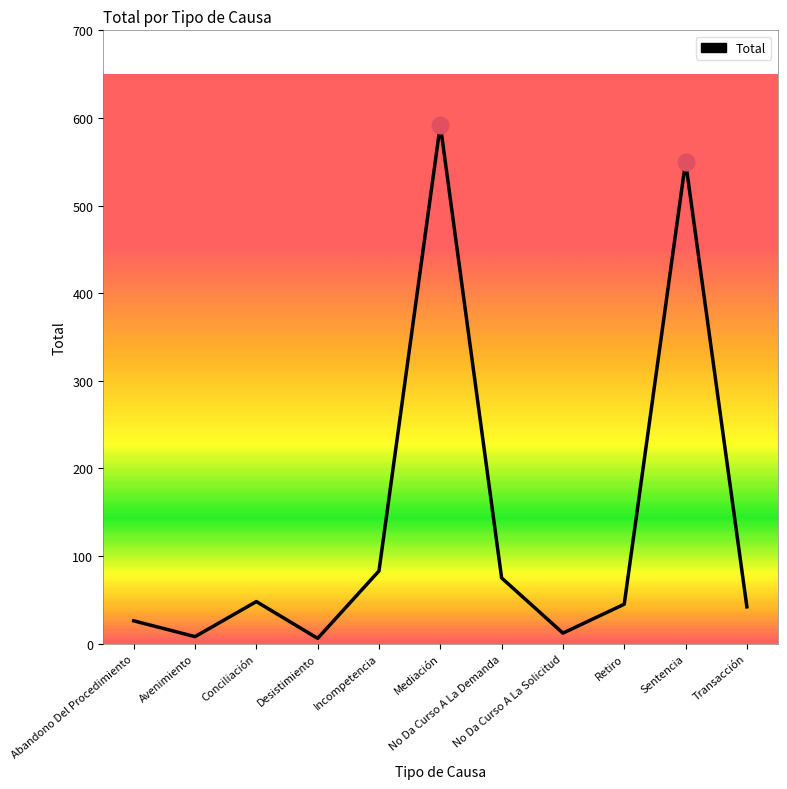

What is the greatest value displayed?

592